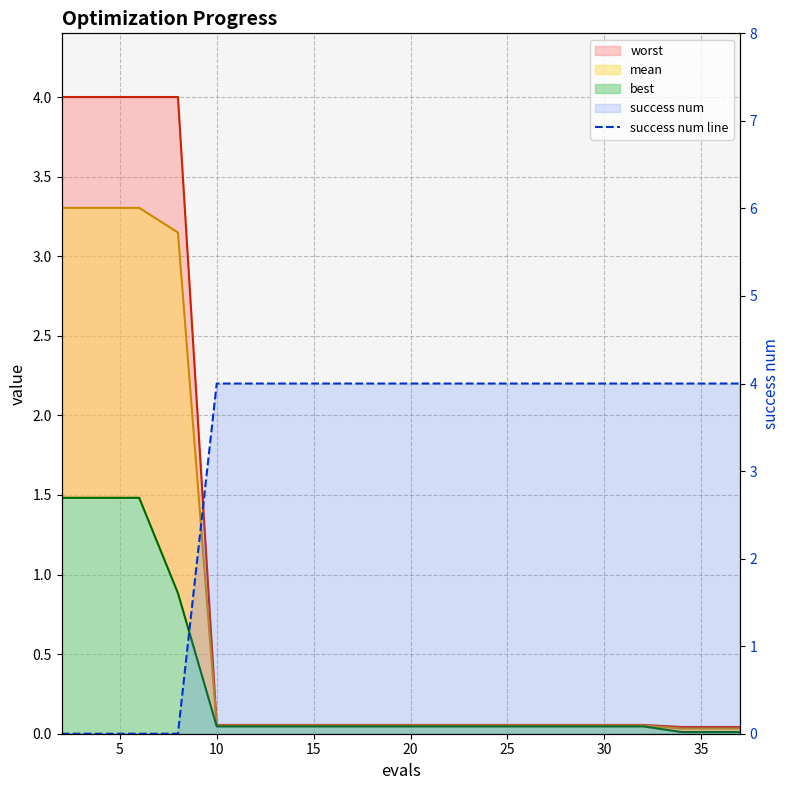

True or false: the data shows 0 at 10.

True